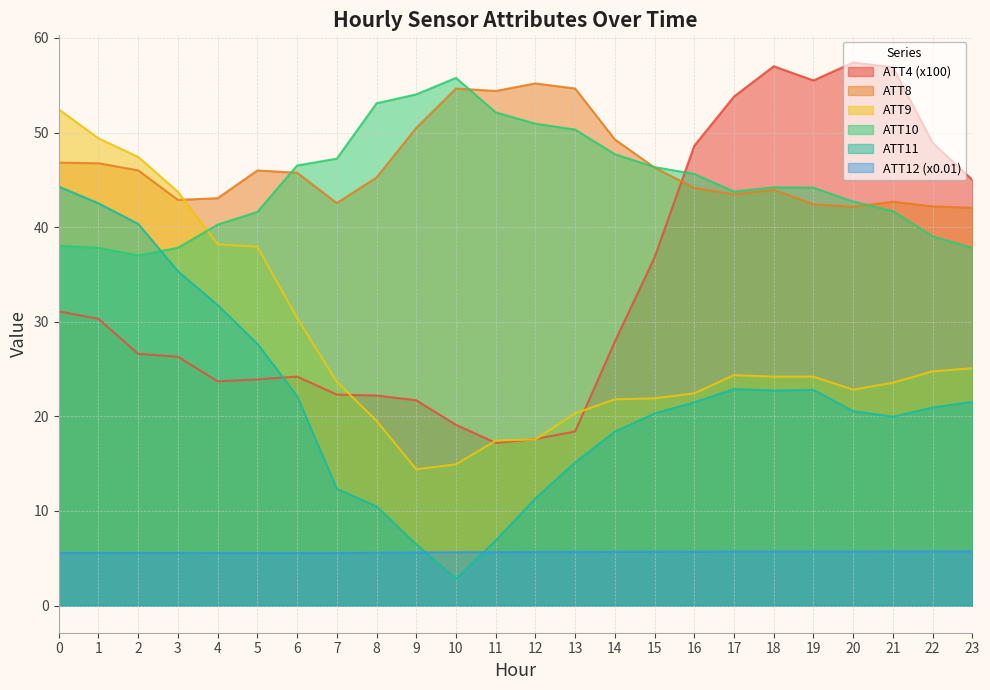

What is the minimum value for ATT9?

14.4